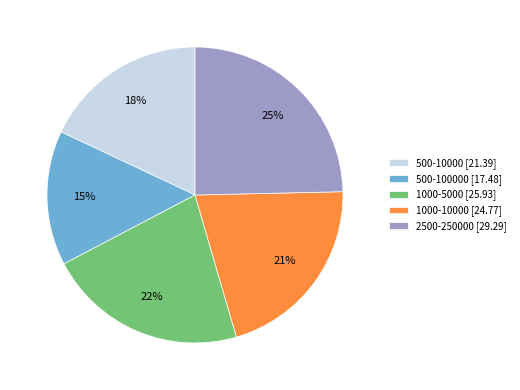

To the nearest percent, what is the average slice percentage?

20%